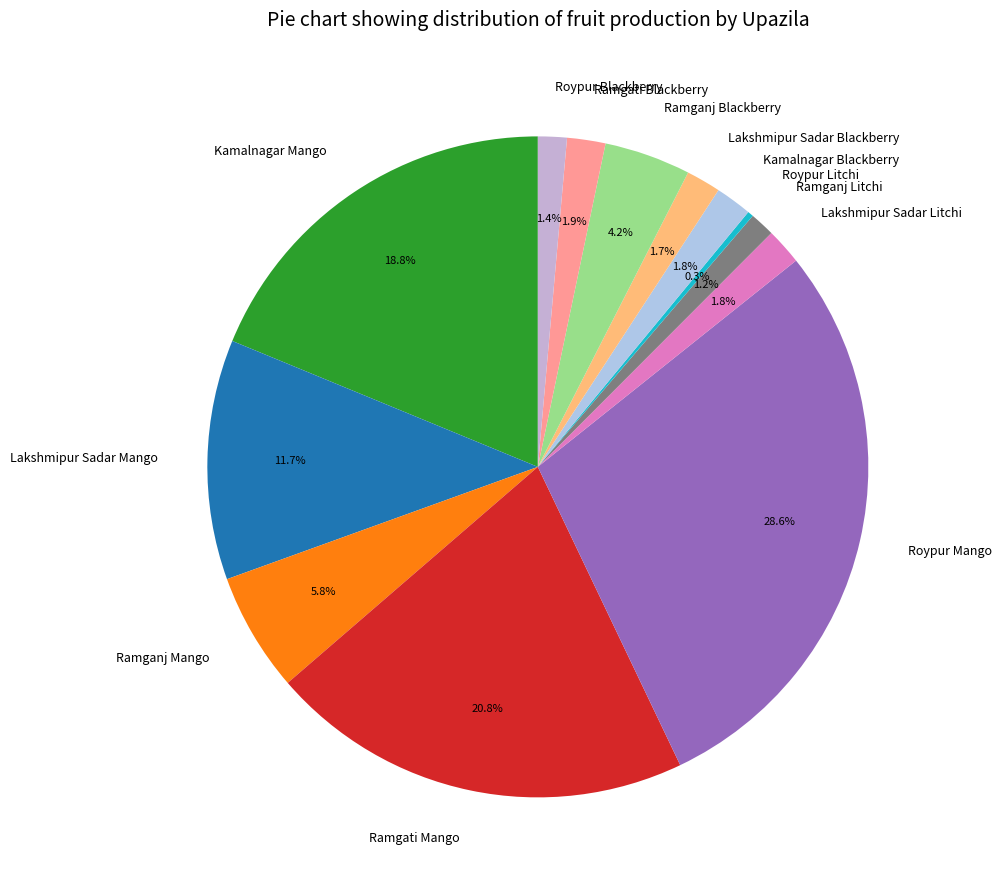

Which has a higher value, Ramganj Mango or Ramganj Litchi?

Ramganj Mango